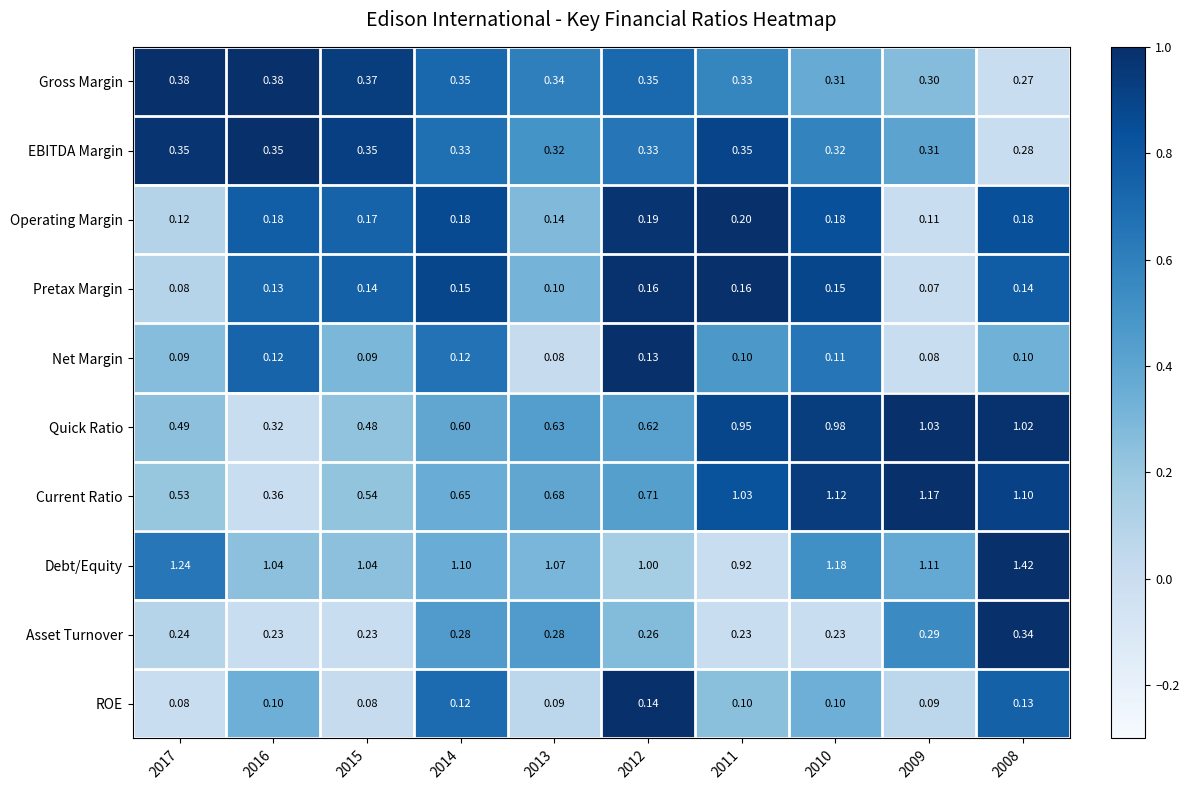

Which series changed the most between 2017 and 2013?

Debt/Equity